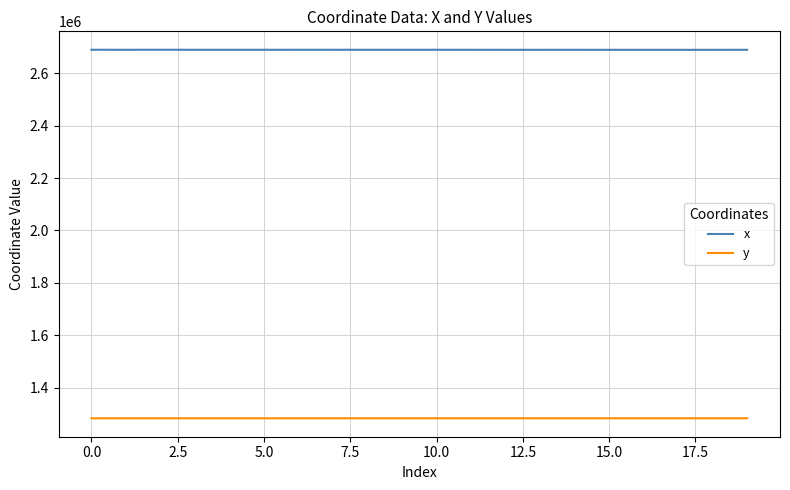

How many lines are shown in the chart?

2